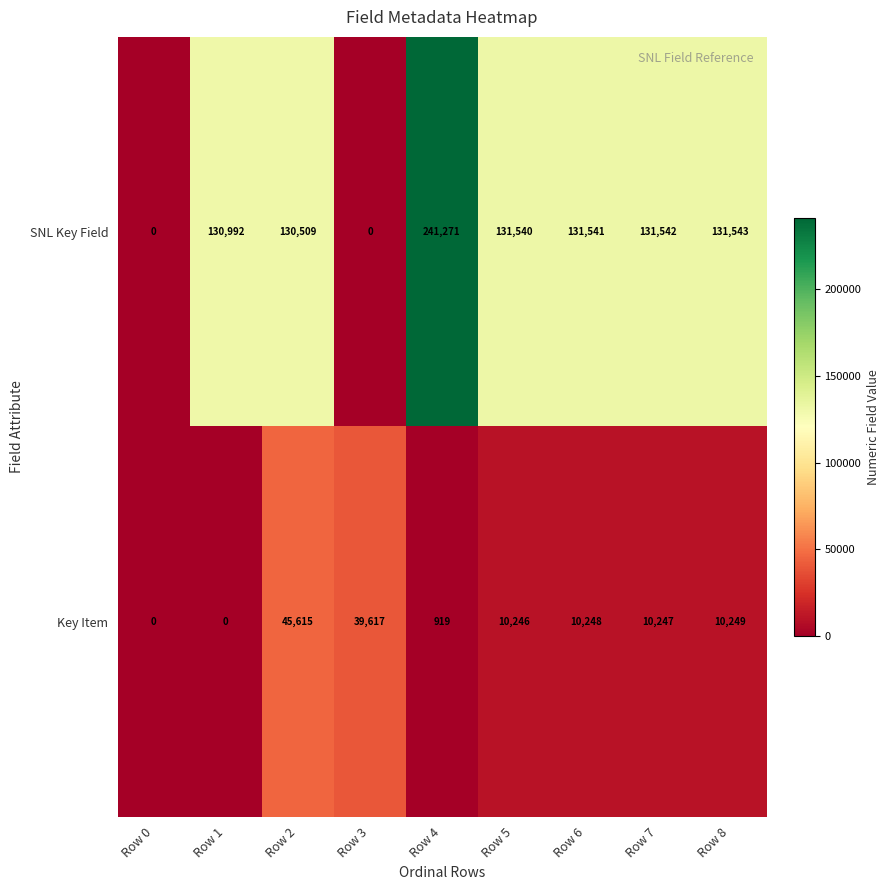

At Row 3, list the series in order from largest to smallest.

Key Item, SNL Key Field